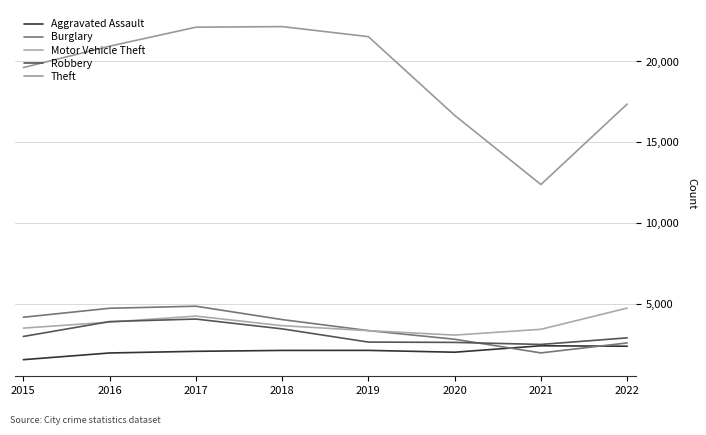

What is the difference between the maximum and minimum values in the Burglary series?

2889